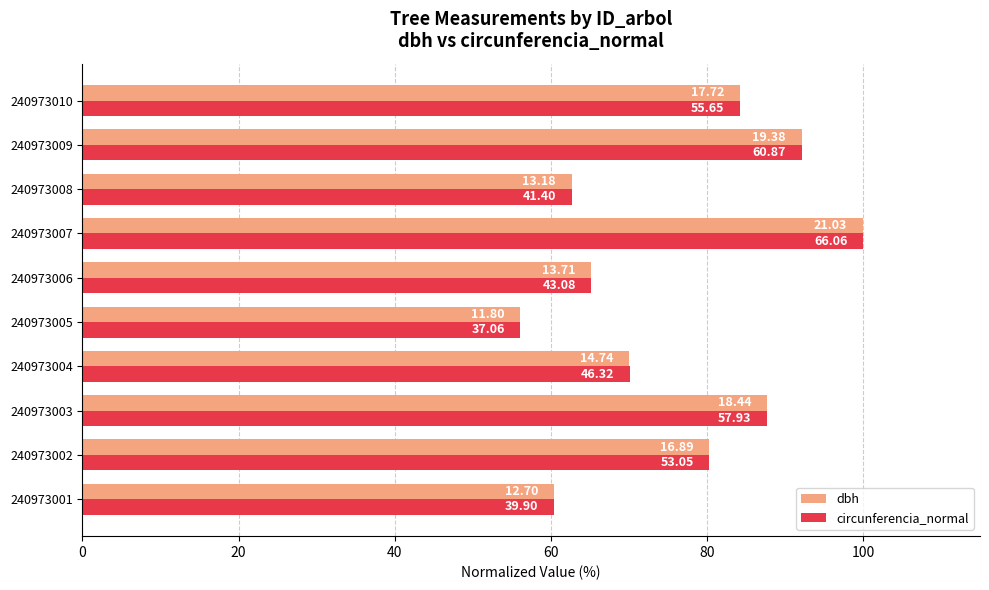

What are all the series names shown in the legend?

dbh, circunferencia_normal